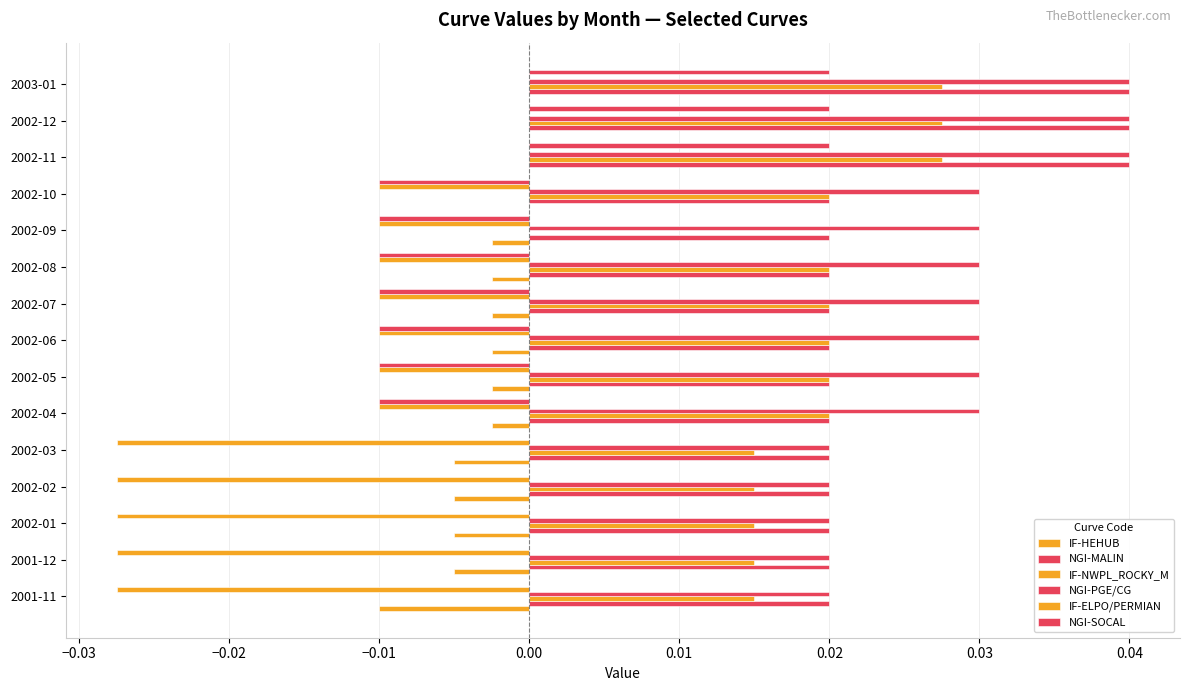

Count the number of data series in this chart.

6